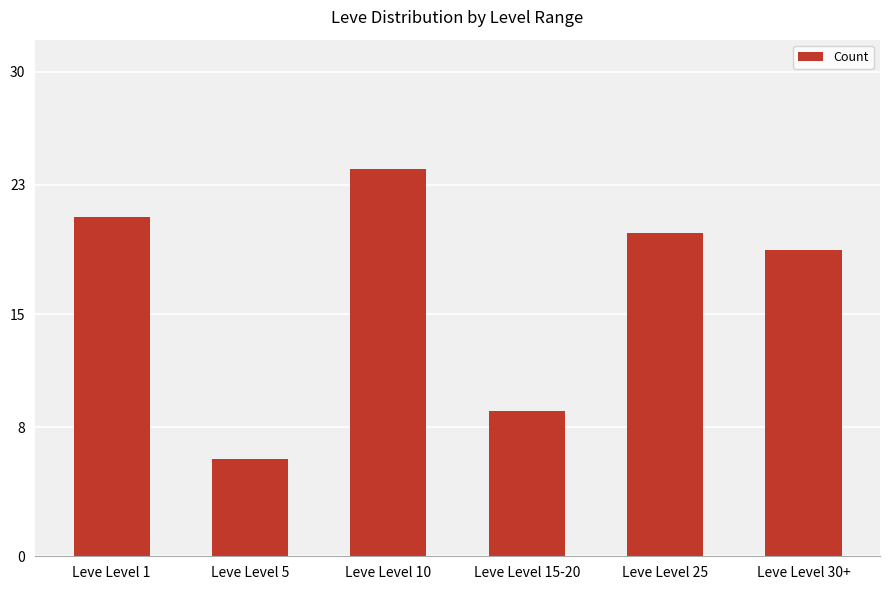

At which label does the data first exceed 20?

Leve Level 1